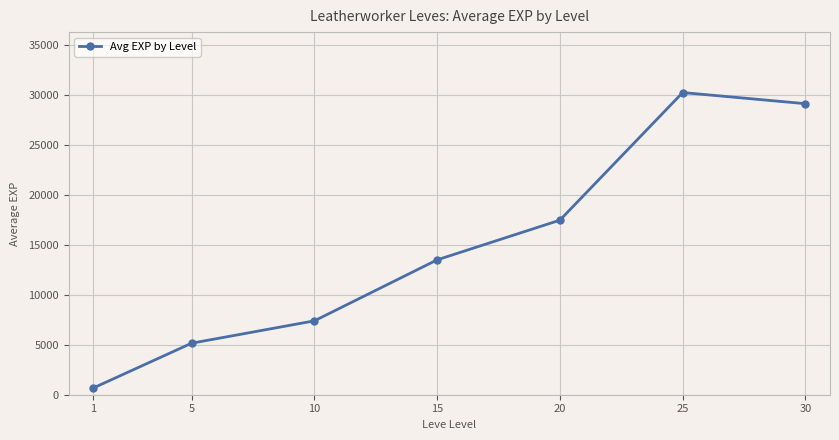

Does the chart display data point markers on the line(s)?

Yes